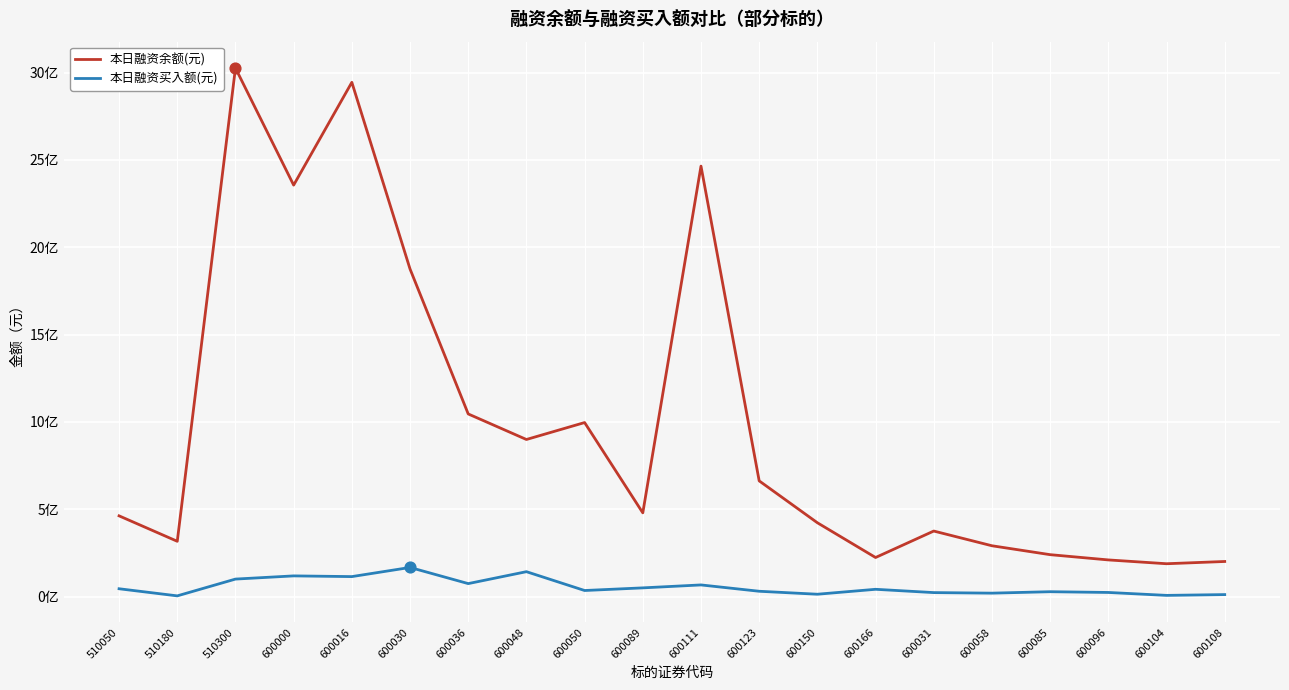

What is the total value across all series at 600150?

436603361